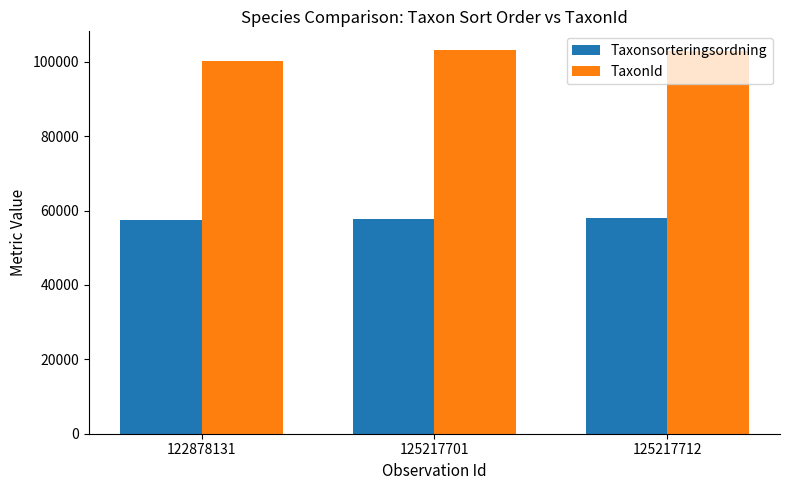

At which label does TaxonId first exceed 103012?

125217701